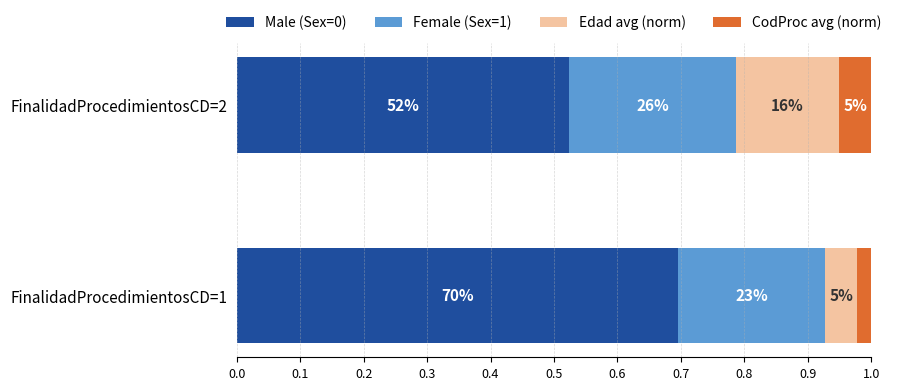

Reading left to right, transcribe all the data shown in this chart.

Male (Sex=0): 0.7	0.5
Female (Sex=1): 0.2	0.3
Edad avg (norm): 0.1	0.2
CodProc avg (norm): 0.0	0.1